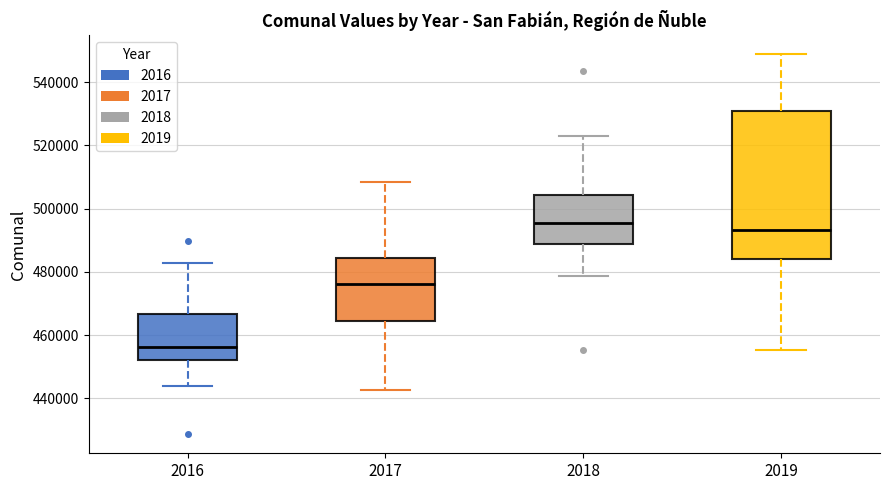

Reading left to right, transcribe this box plot: for each box, give where its median line is, the range the box spans, and where its two whiskers end, as read against the y-axis. The values are not printed on the chart, so give them approximately, as read against the axis.

2016: median 456000, box 452000 to 466000, whiskers 444000 to 482000
2017: median 476000, box 464000 to 484000, whiskers 442000 to 508000
2018: median 496000, box 488000 to 504000, whiskers 478000 to 522000
2019: median 494000, box 484000 to 530000, whiskers 456000 to 548000